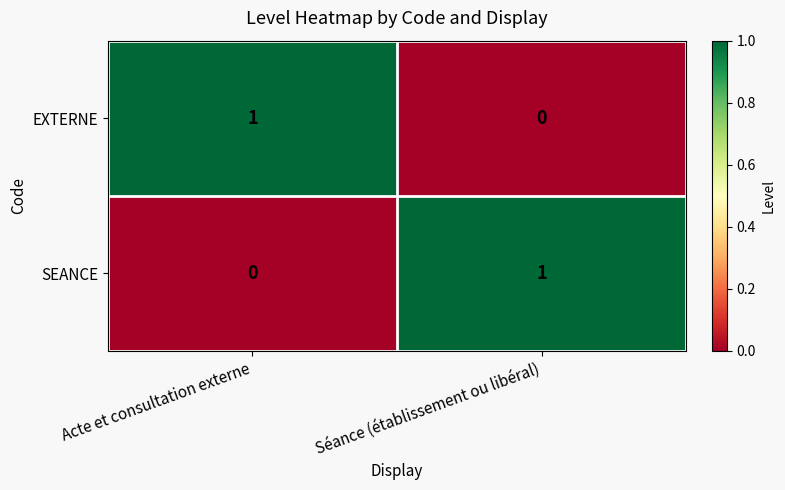

Is it true that SEANCE equals 1 at Séance (établissement ou libéral)?

True